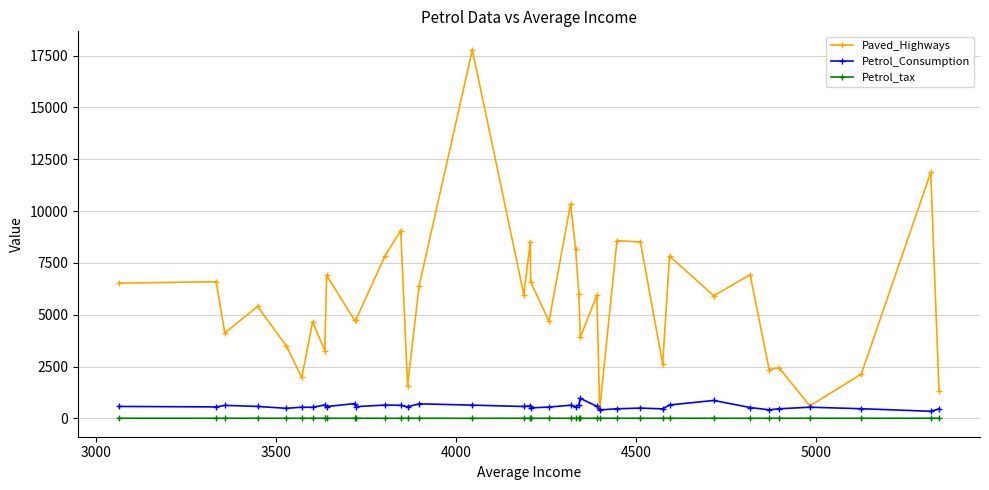

List the series in order of their peak value, highest first.

Paved_Highways, Petrol_Consumption, Petrol_tax